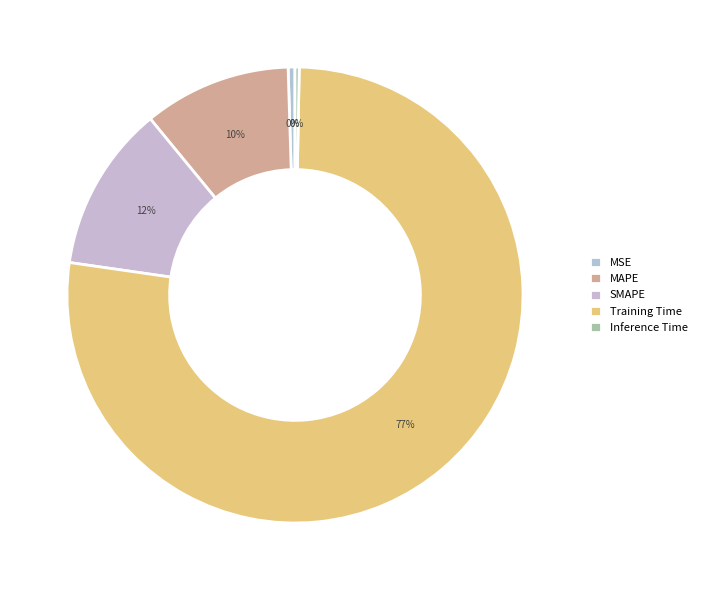

What is the change in value from Training Time to Inference Time?

-1.6